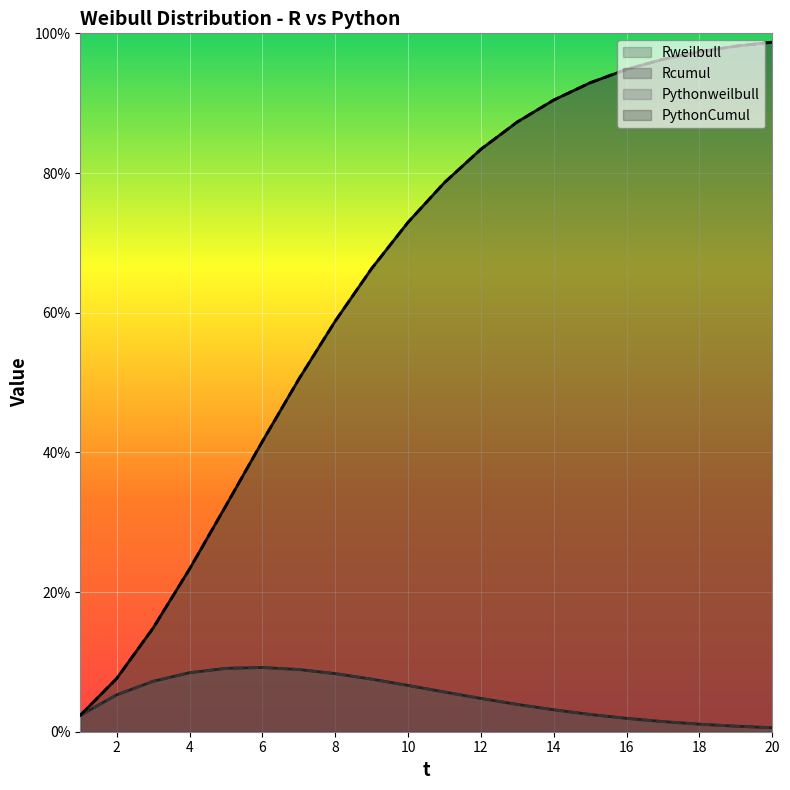

At how many categories does at least one series exceed 0?

20